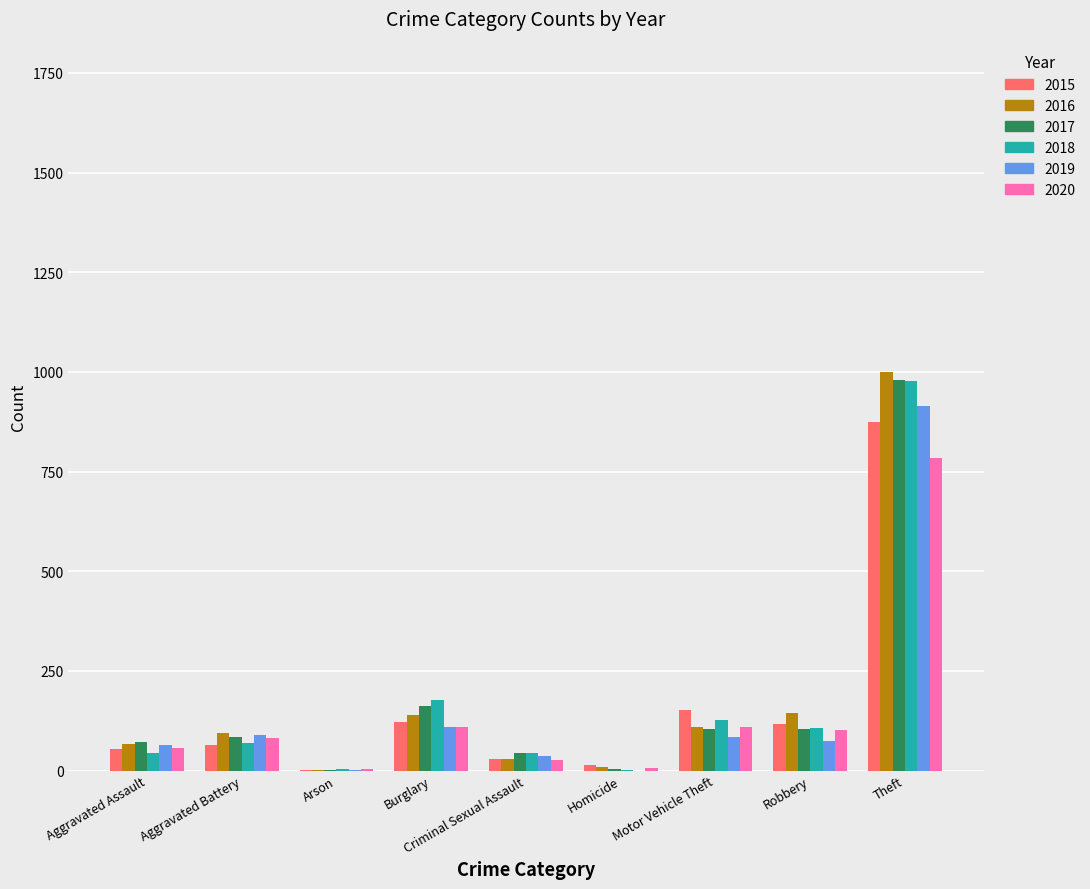

Where is 2016 nearest to the value 500?

Robbery